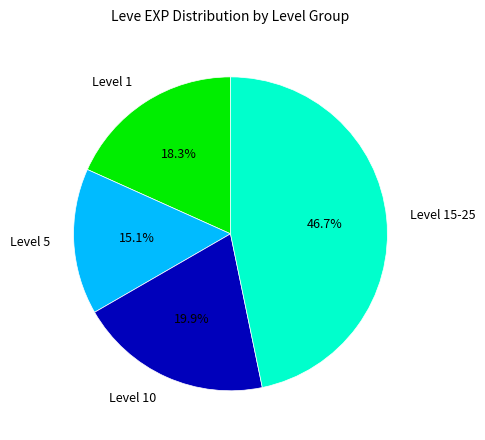

Count the number of slices in the pie.

4